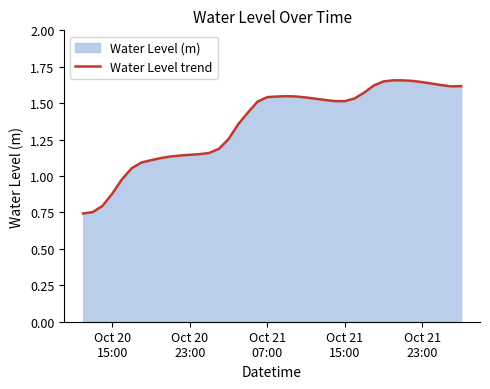

Does the chart display data point markers on the line(s)?

No